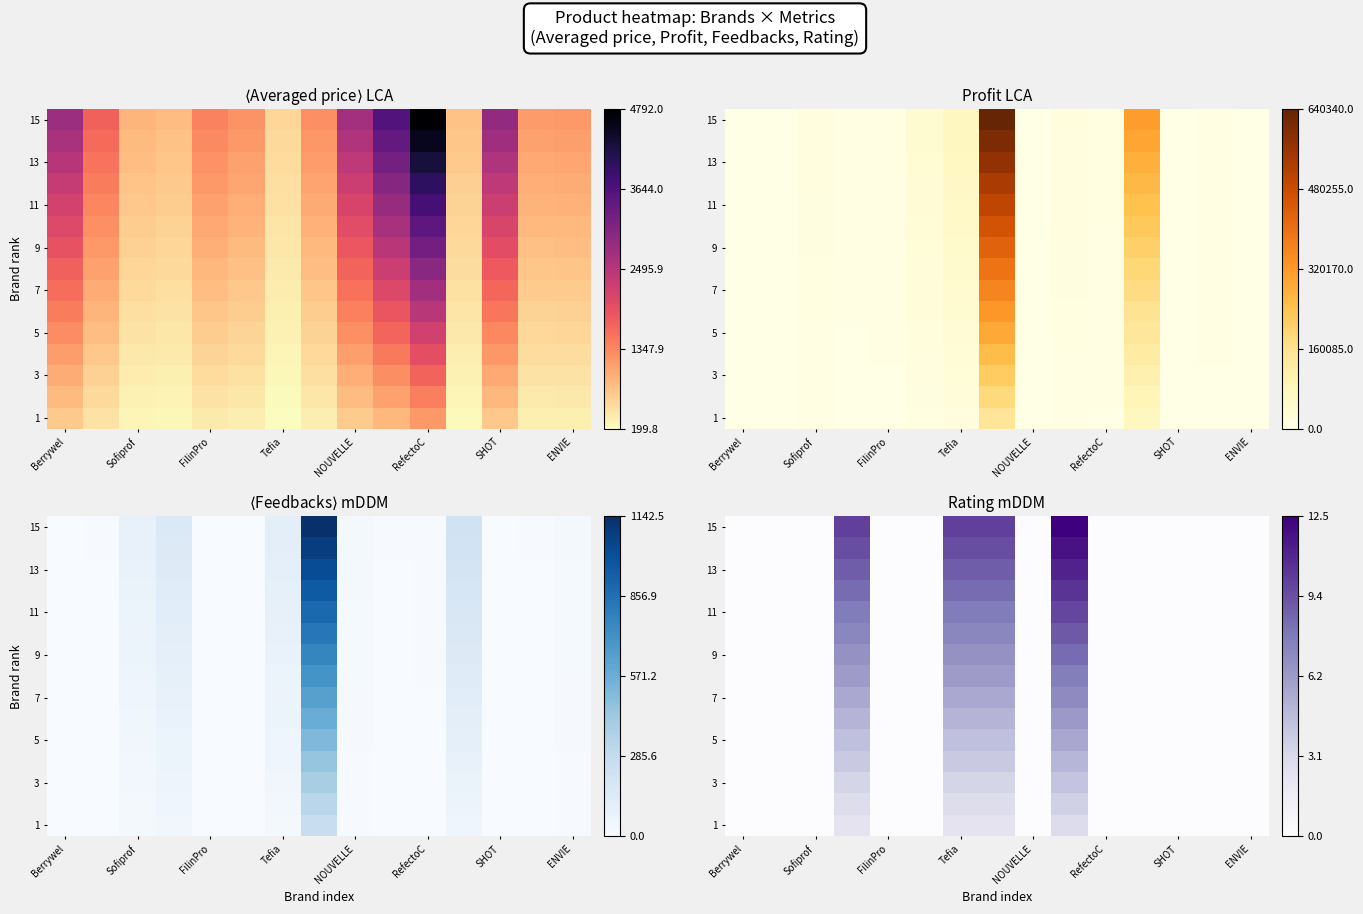

What is the difference between the second highest and second lowest values in the 11 series?

4.1